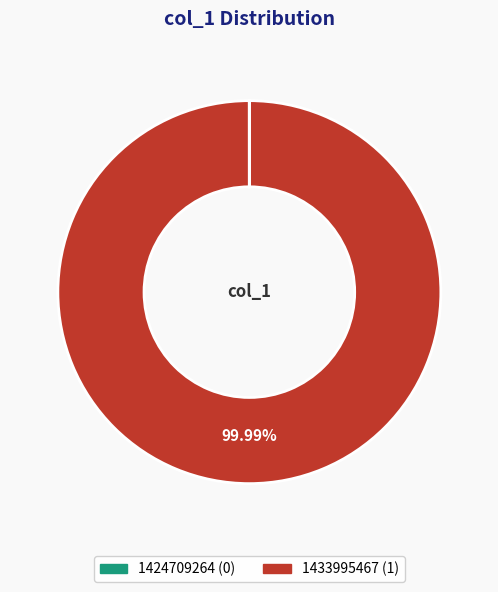

Is there any slice that represents more than half of the pie?

Yes